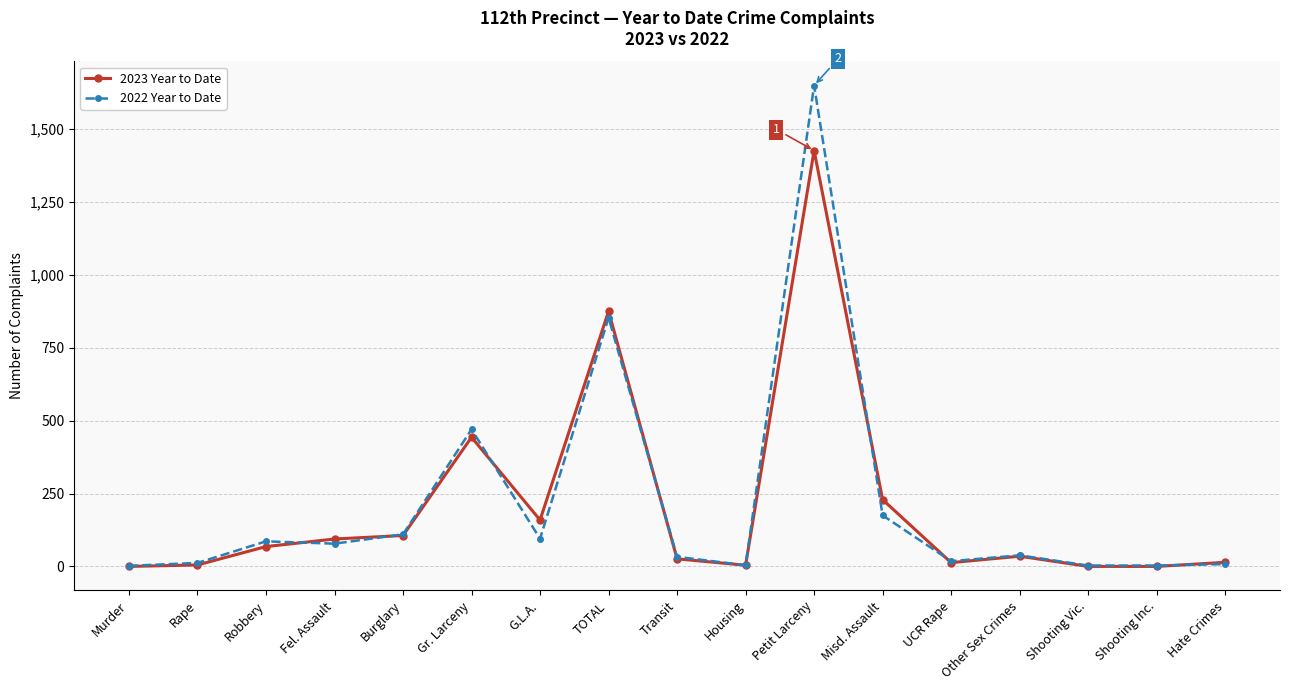

List the series in order of their peak value, lowest first.

2023 Year to Date, 2022 Year to Date